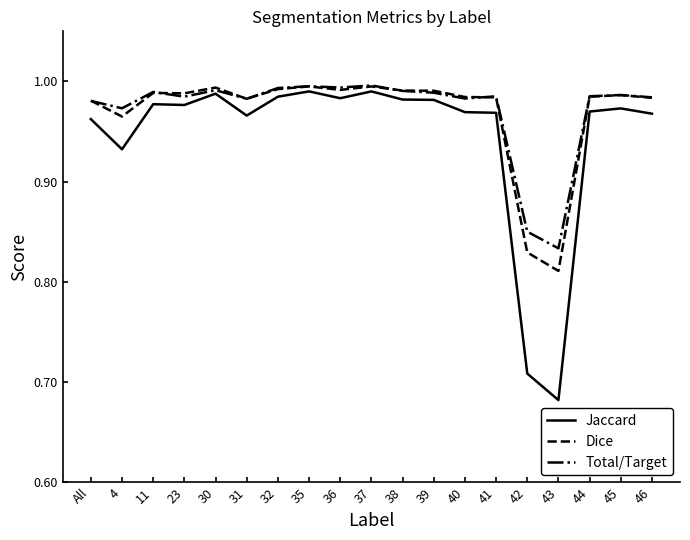

Which series changed the most between 11 and 43?

Jaccard